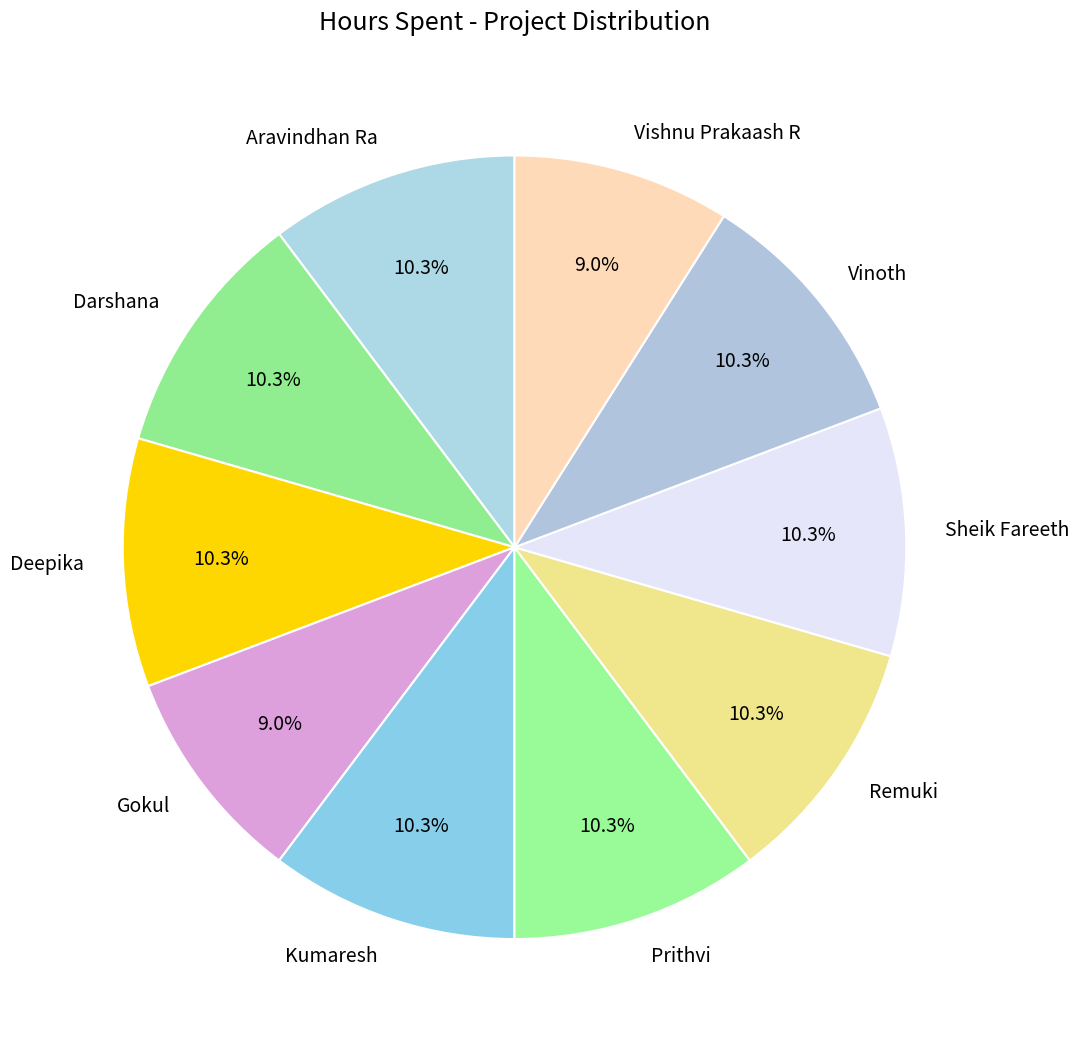

To the nearest percent, what portion does Darshana represent?

10%